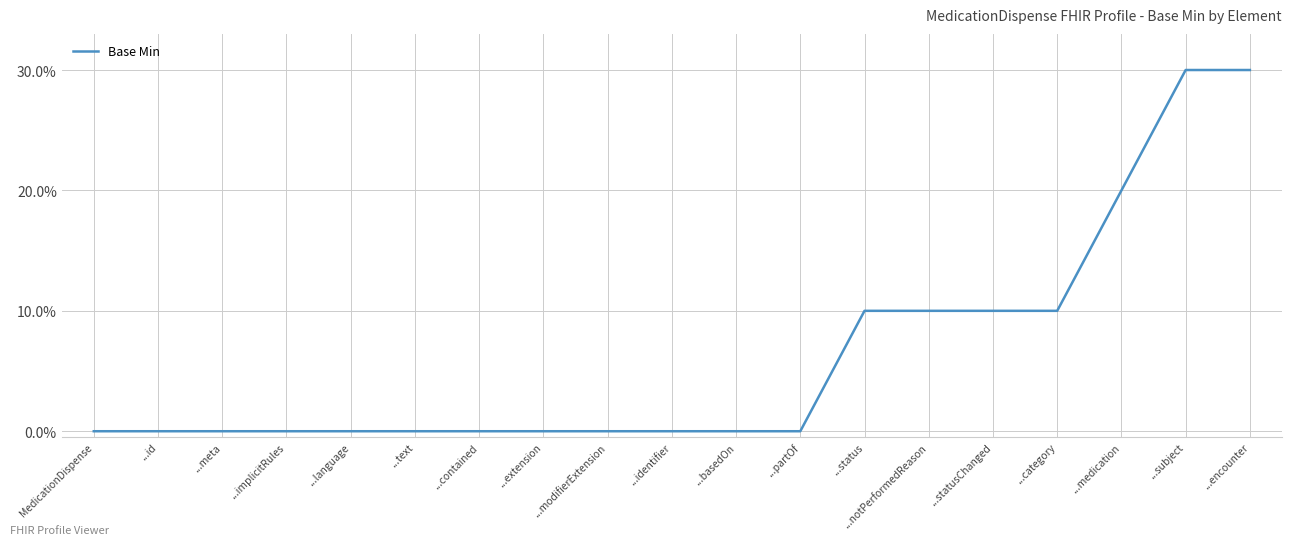

Is this an area chart (filled region under the line)?

No